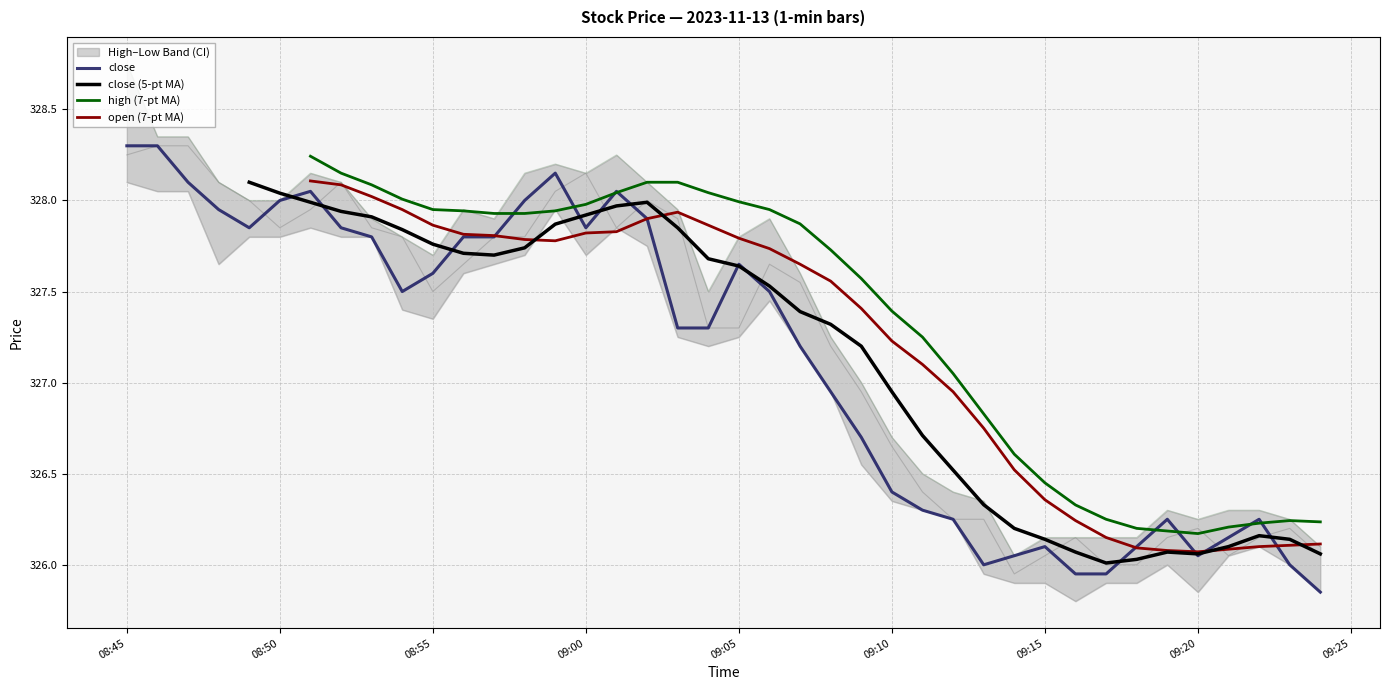

True or false: high (7-pt MA) has more than 1 interior local peaks.

False